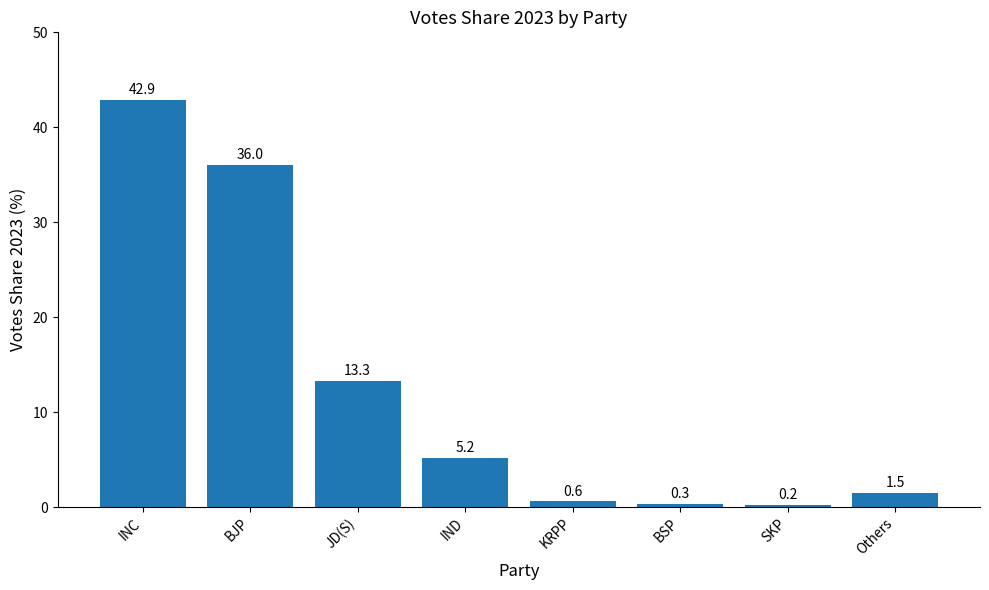

What is the minimum value shown in the chart?

0.2